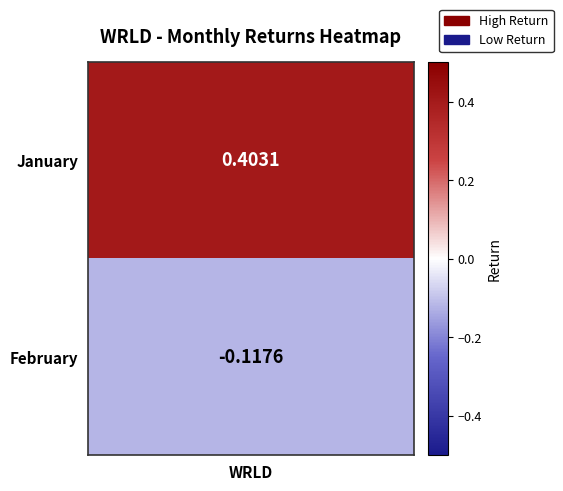

Reading left to right, what are all the values shown in this chart?

0.4	-0.1